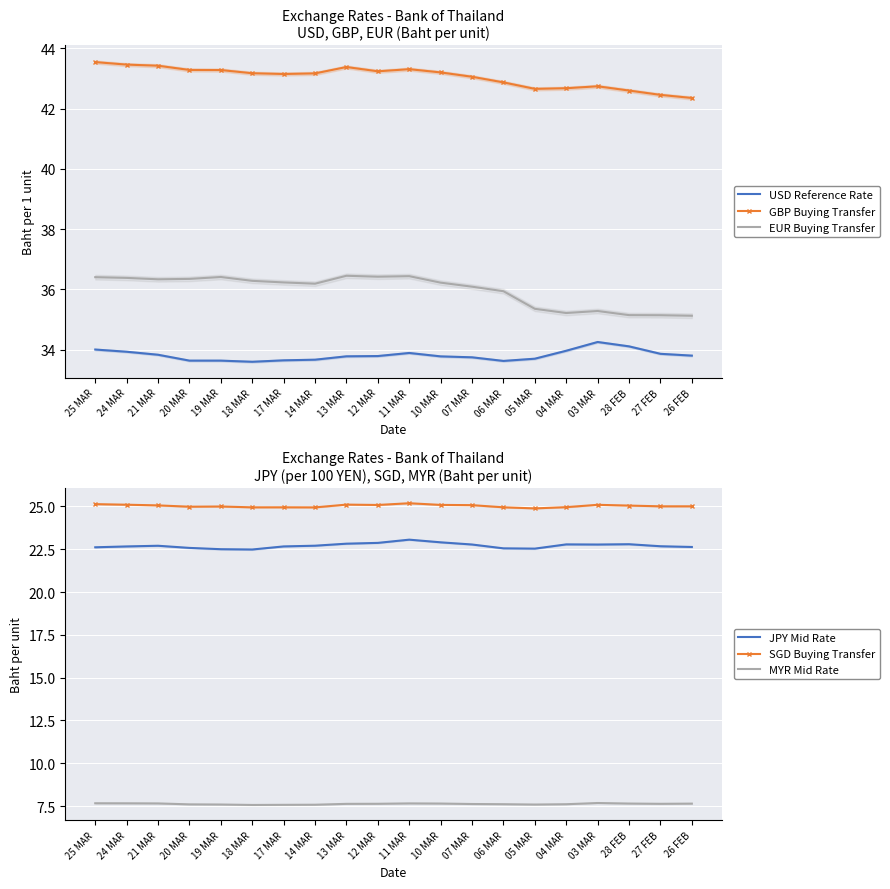

True or false: JPY Mid Rate and MYR Mid Rate intersect in this chart.

False